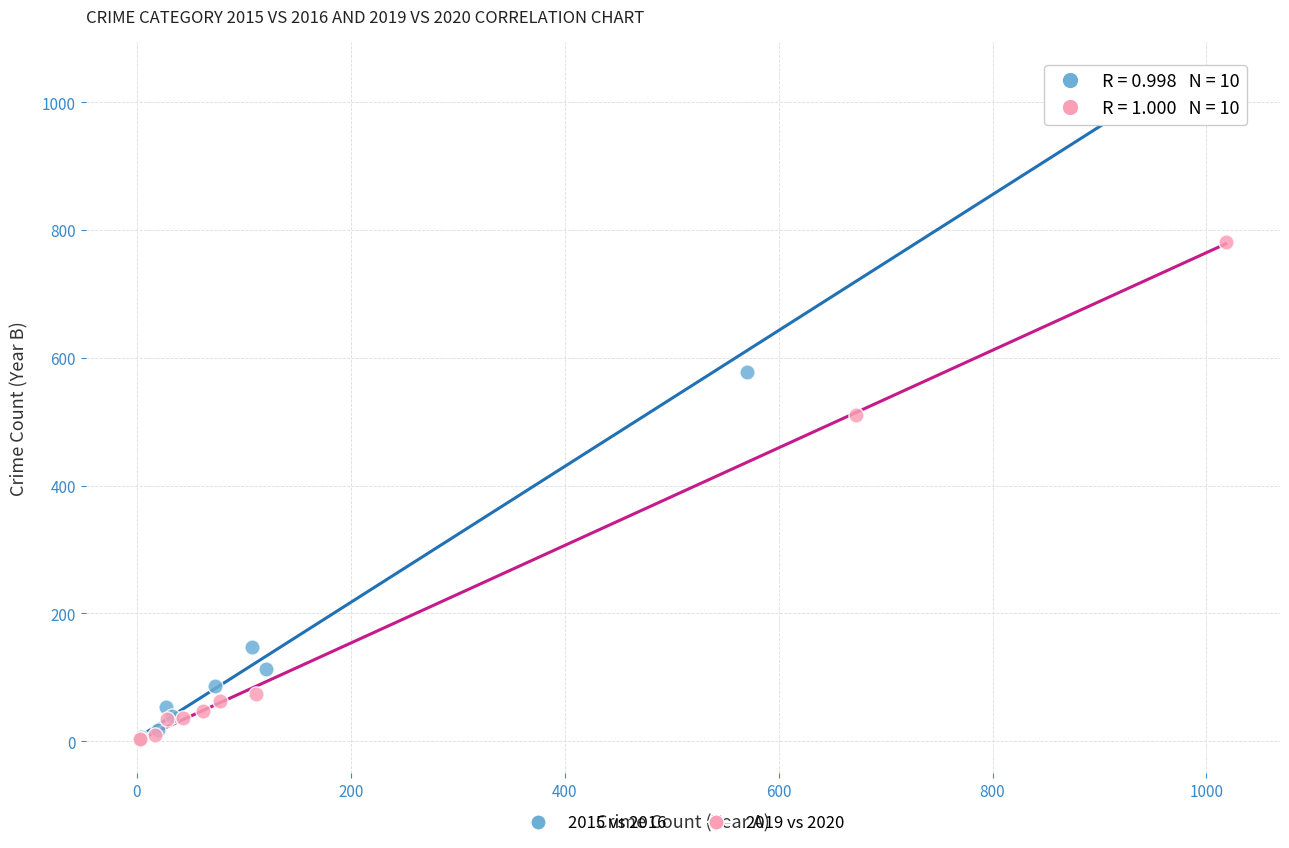

What are all the series names shown in the legend?

2015 vs 2016, 2019 vs 2020